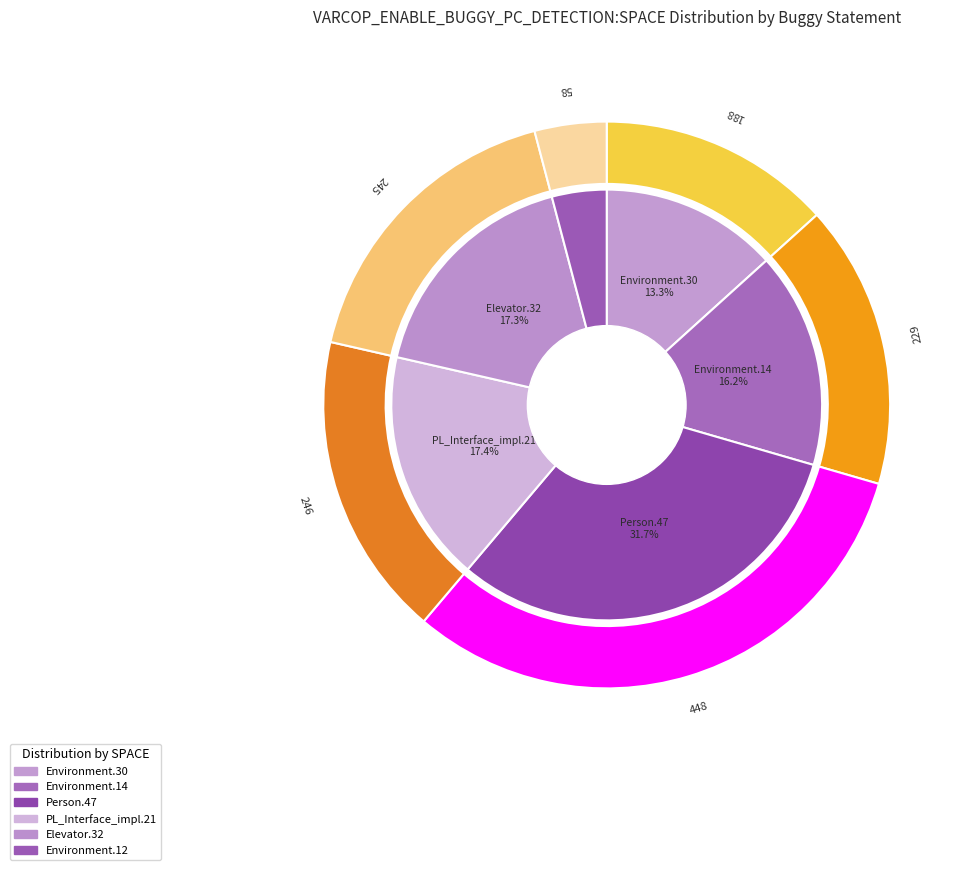

To the nearest percent, what percentage of the pie is Empty.ElevatorSystem.Environment.14?

16%